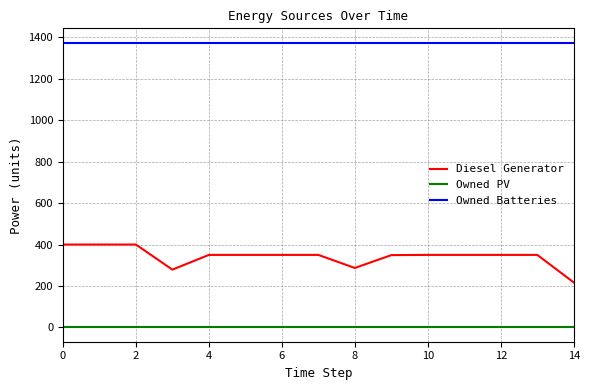

True or false: Owned Batteries and Diesel Generator cross at least once.

False